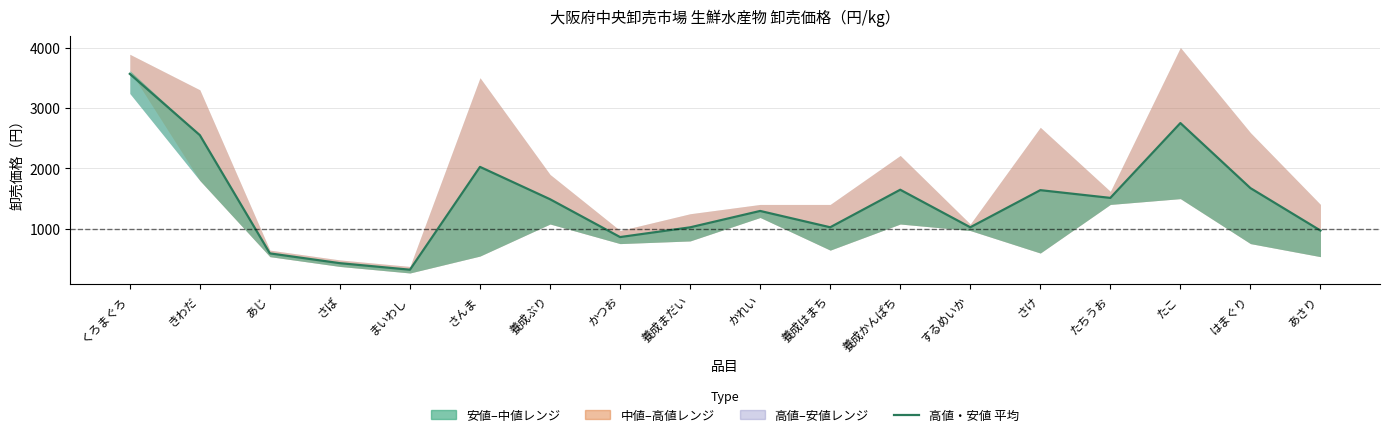

What is the label of the 7th point from the right?

養成かんぱち